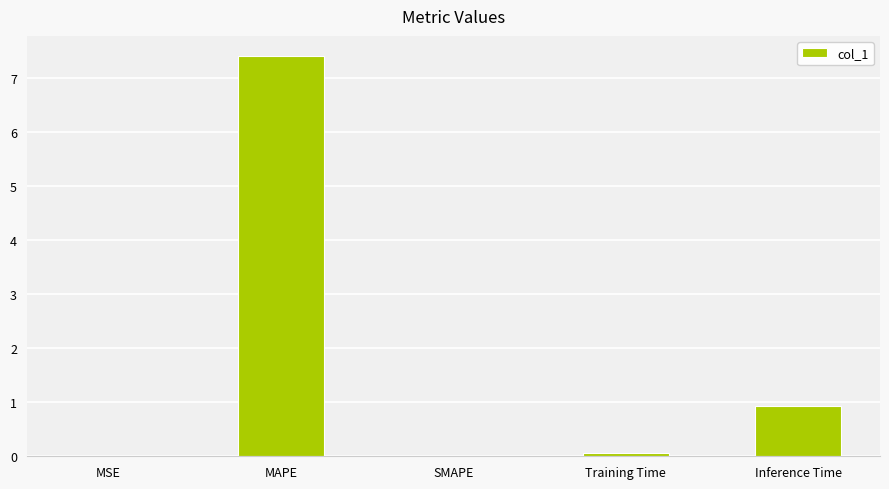

Count the number of data series in this chart.

1